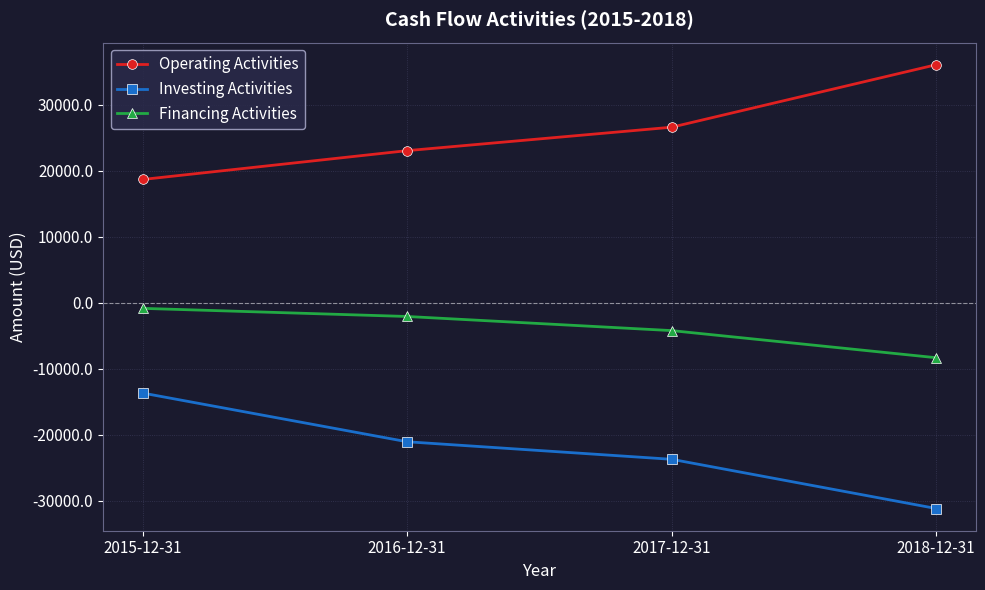

Does the chart display data point markers on the line(s)?

Yes